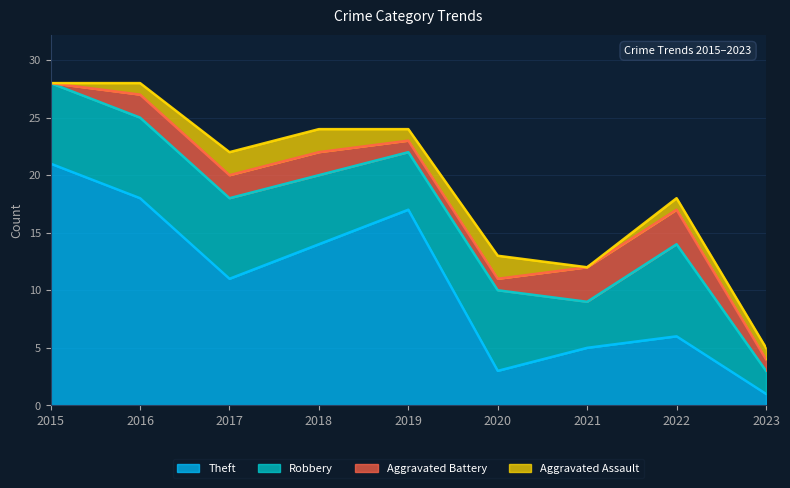

At which label does Robbery first exceed 7?

2022